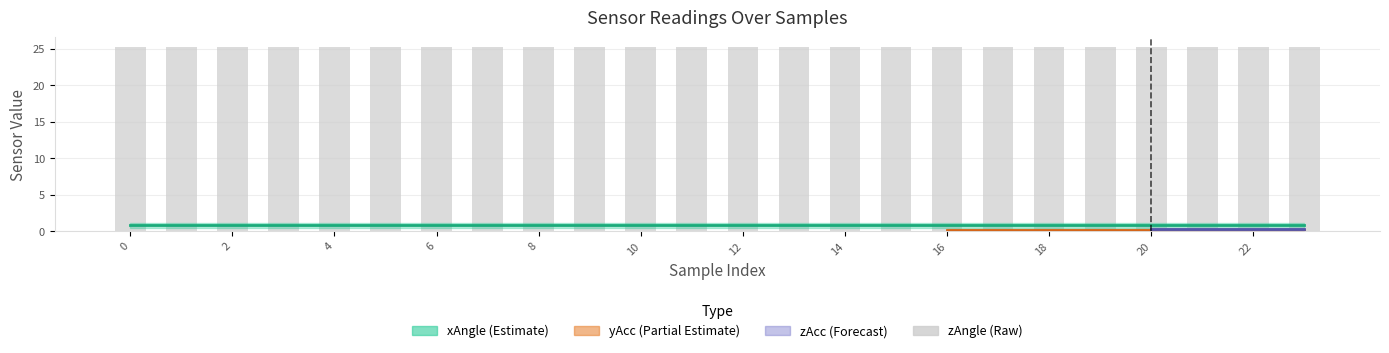

What is the spread (max minus min) of values at 6?

25.2